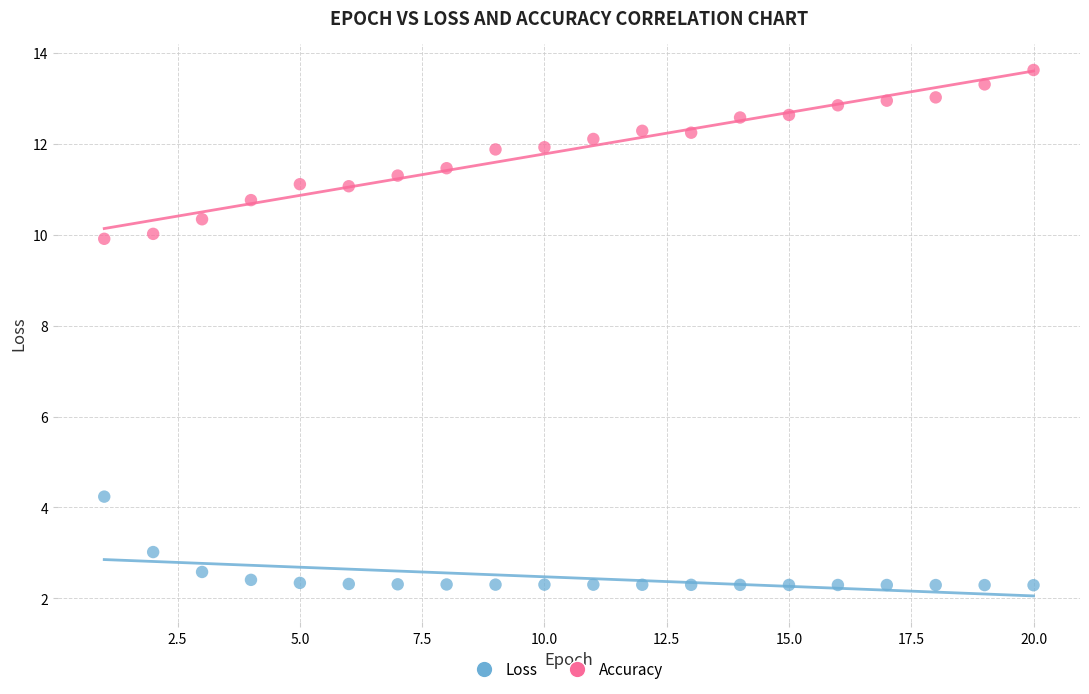

Which series has the largest Y range (max minus min)?

Accuracy